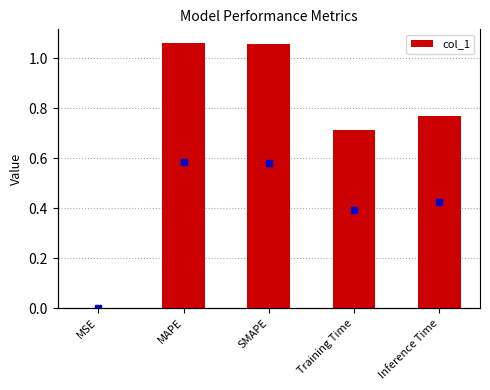

What is the change in value from Training Time to Inference Time?

+0.1